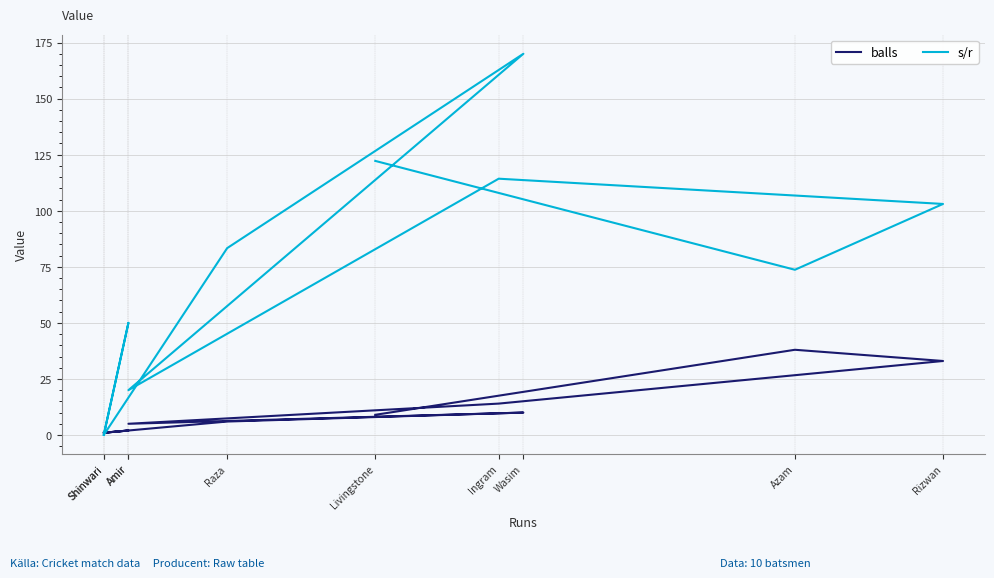

Which series changed the most between Livingstone and Shinwari?

s/r